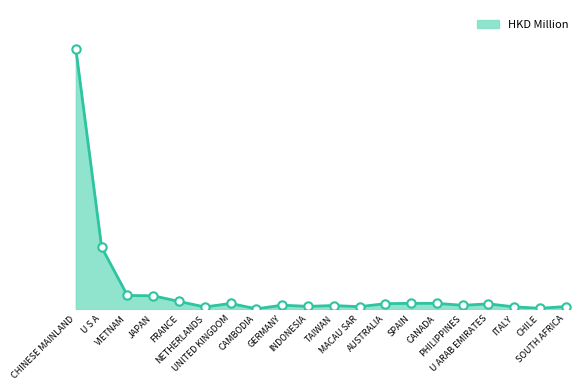

Reading left to right, what are all the values shown in this chart?

54.1	12.9	2.9	2.8	1.6	0.5	1.2	0.1	0.9	0.6	0.8	0.5	1.2	1.2	1.2	0.8	1.1	0.5	0.2	0.6